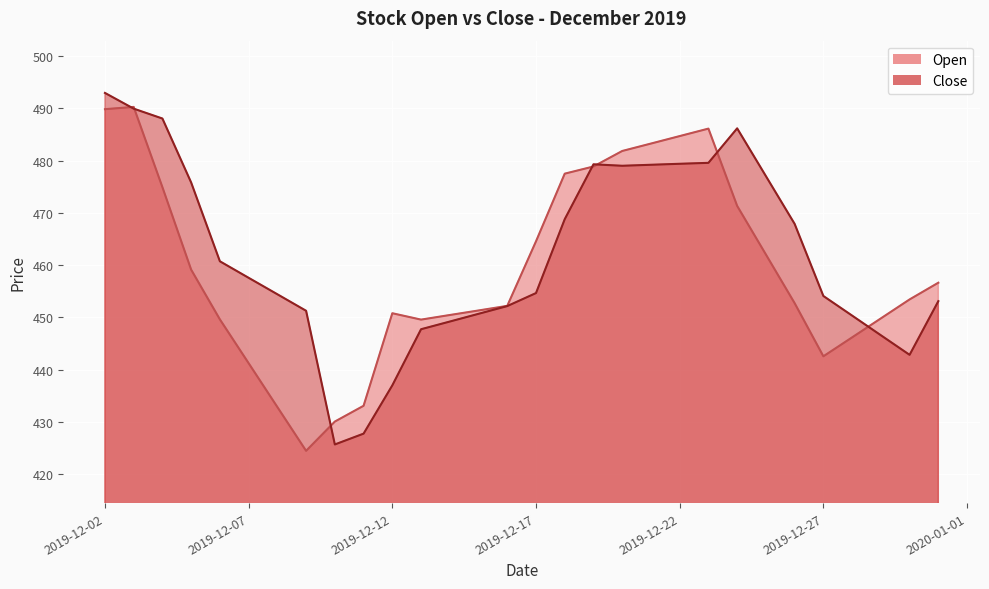

Rank the series at 2019-12-23 from lowest to highest value.

Close, Open